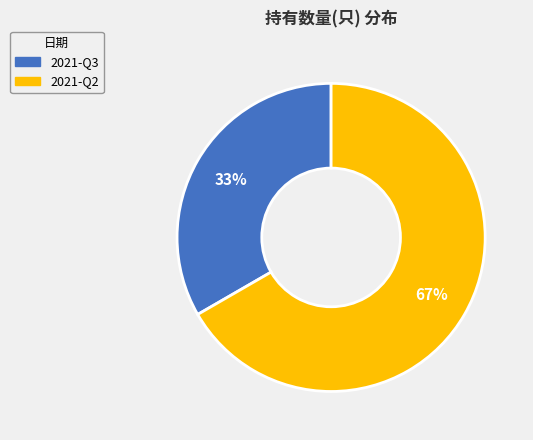

Rank the categories by value from lowest to highest.

2021-Q3, 2021-Q2